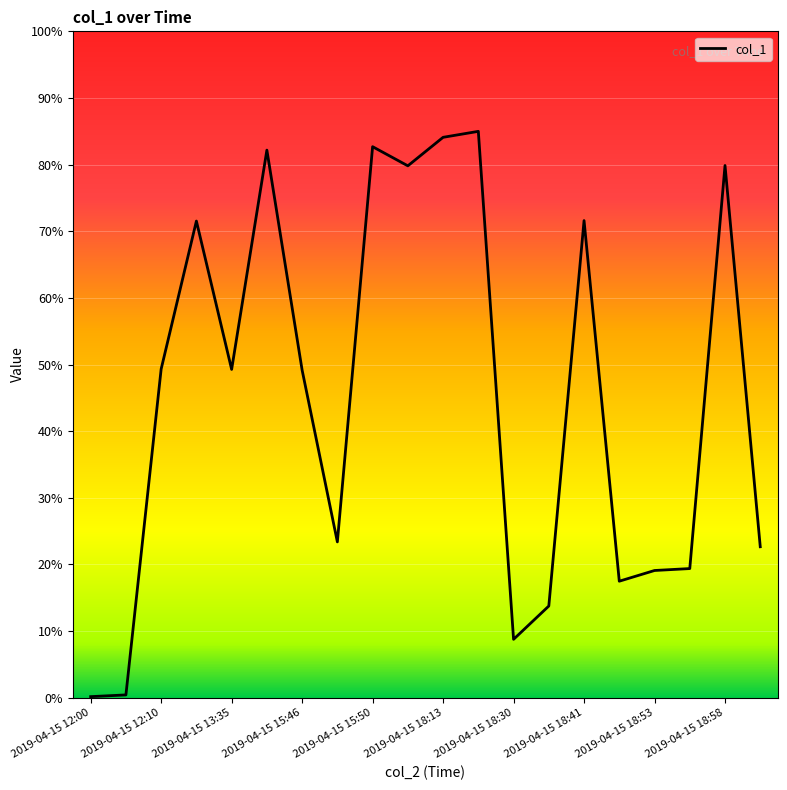

Does the chart have visible grid lines?

Yes